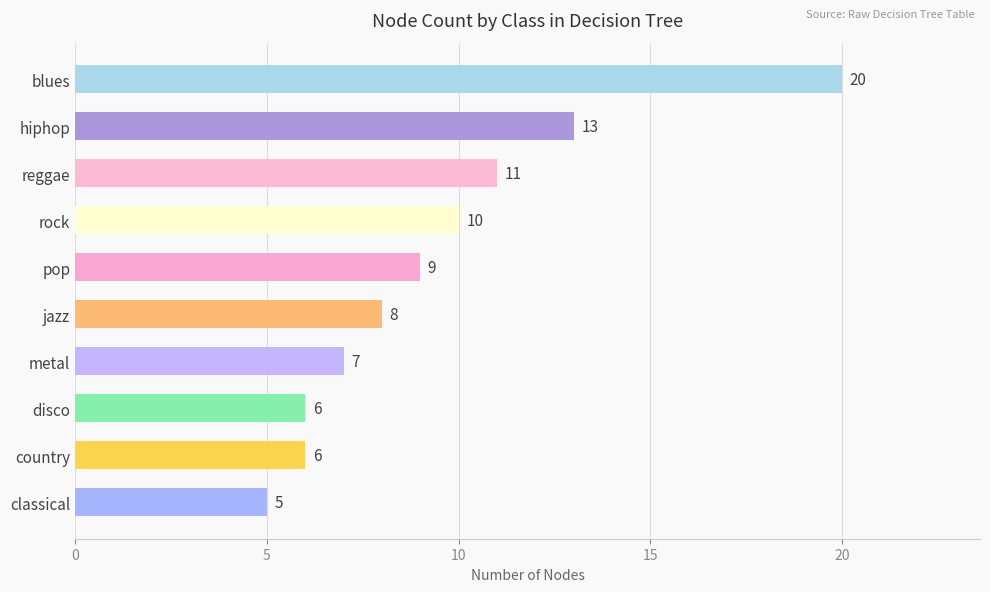

What is the average value?

10